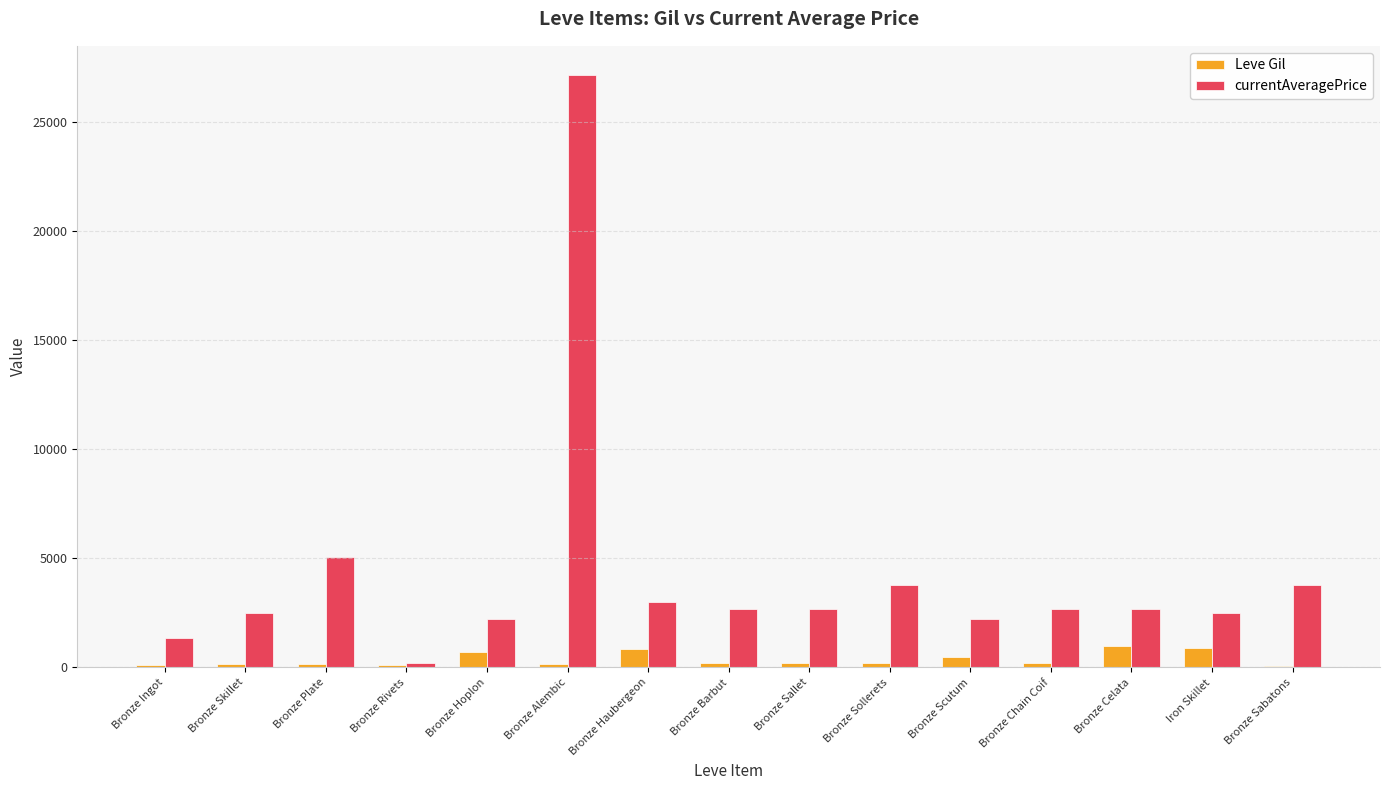

Which series changed the most between Bronze Ingot and Bronze Plate?

currentAveragePrice